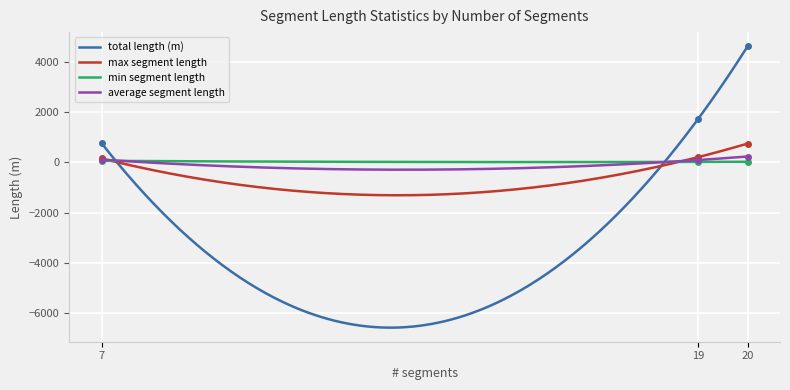

Is the value of max segment length at 19 greater than the value of min segment length at 7?

Yes